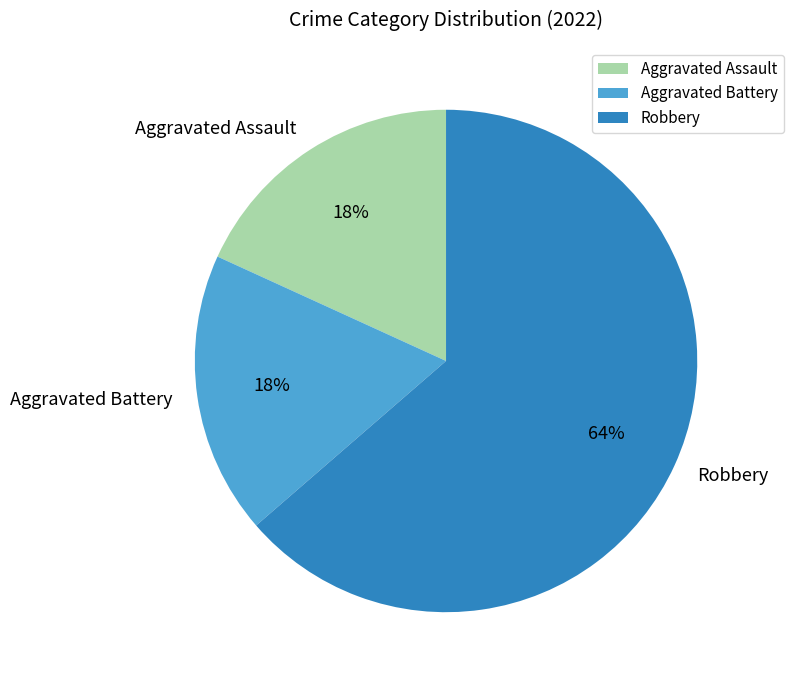

Is the sum of Robbery and Aggravated Battery greater than half?

Yes